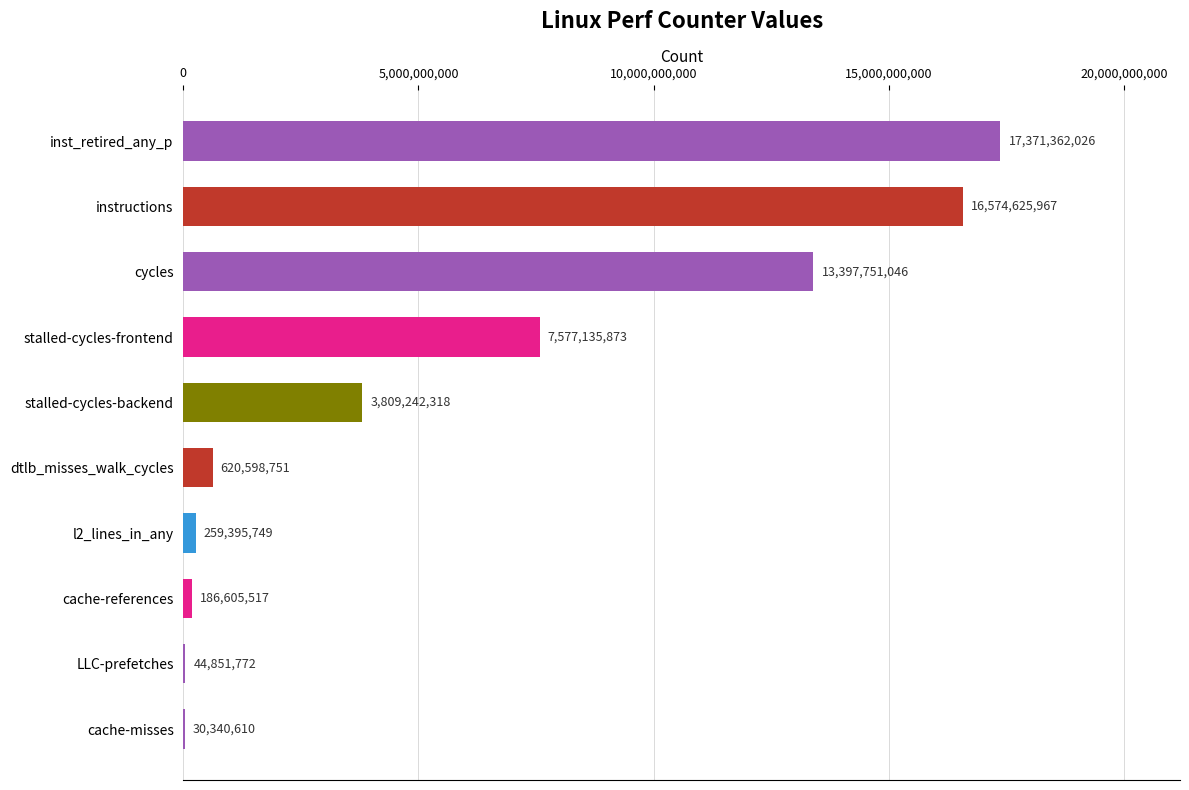

What is the sum of the values at cycles and instructions?

29972377013